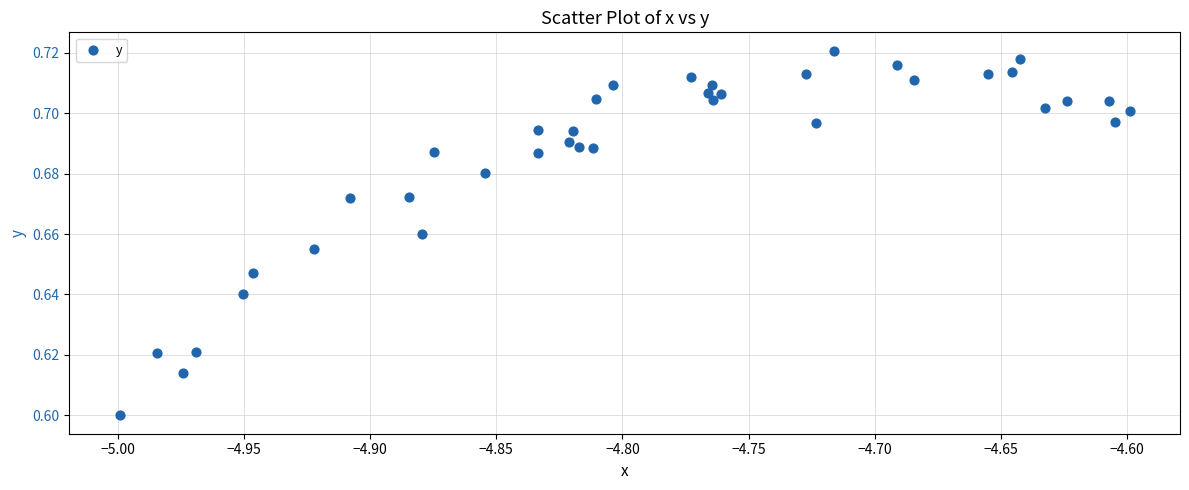

What is the range of X values (max minus min)?

0.4